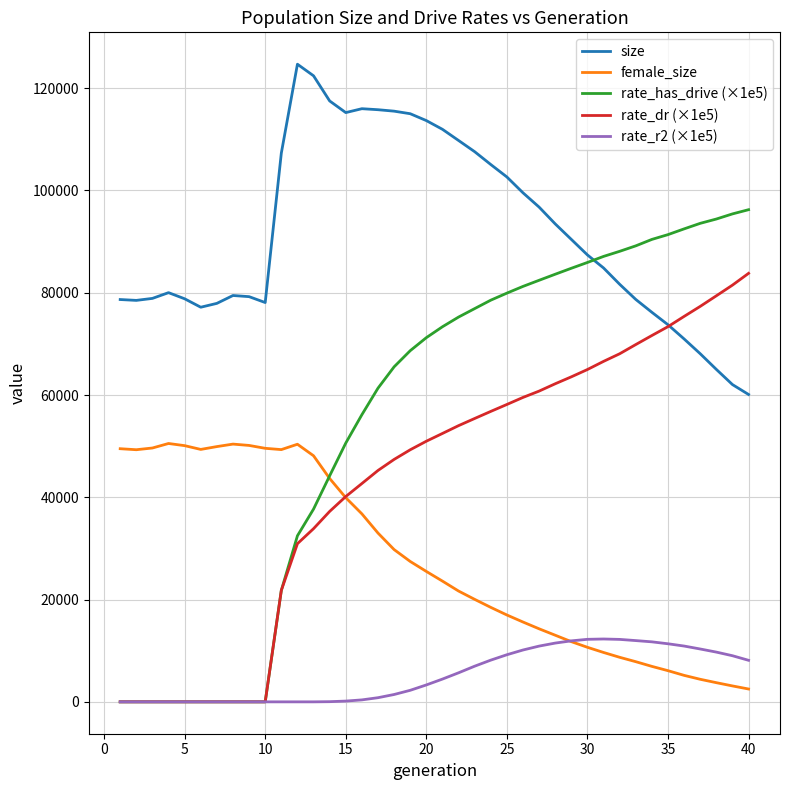

Which series has the largest total across all categories?

size